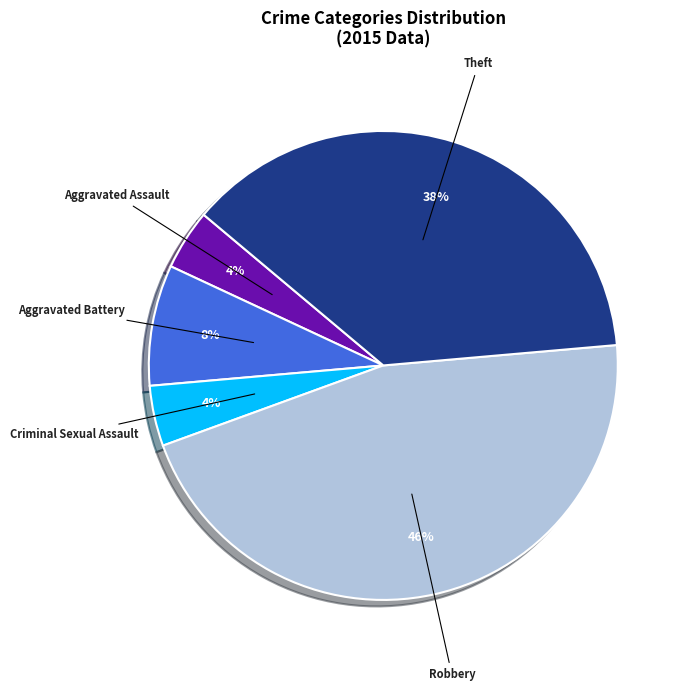

Is there a majority slice in this chart?

No